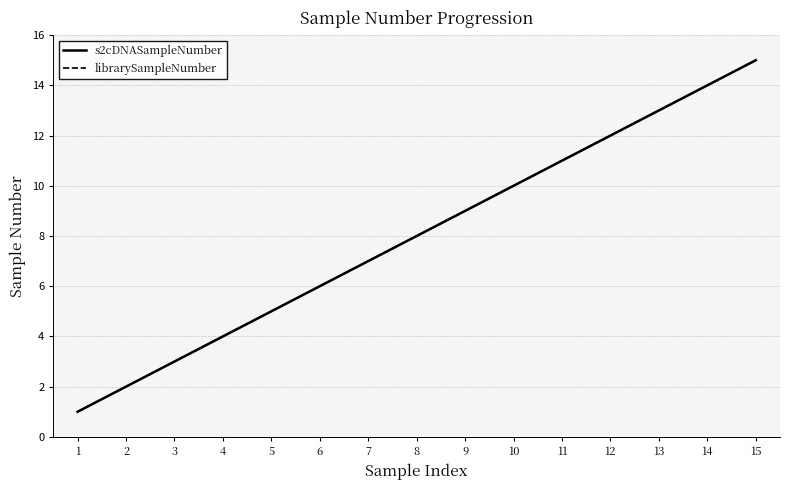

Does the chart display data point markers on the line(s)?

No